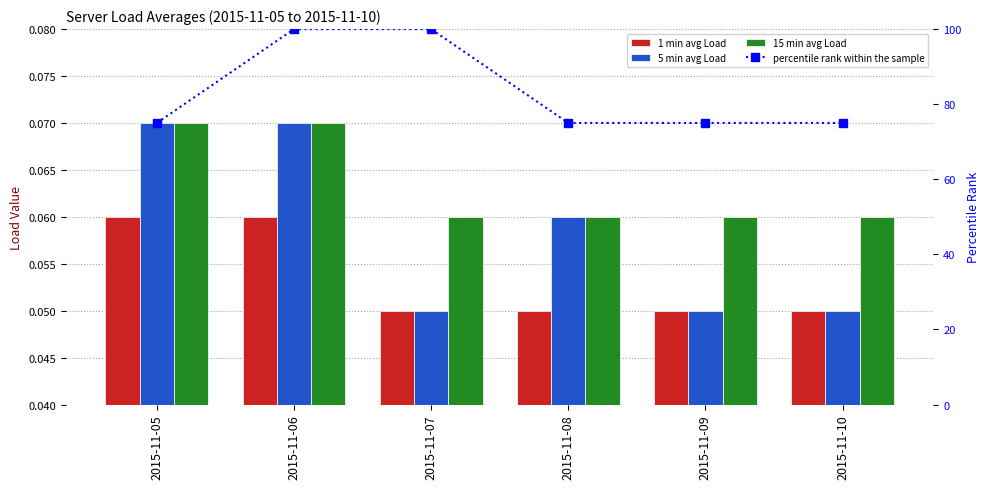

Rank the categories by 1 min avg Load value from lowest to highest.

2015-11-07, 2015-11-08, 2015-11-09, 2015-11-10, 2015-11-05, 2015-11-06